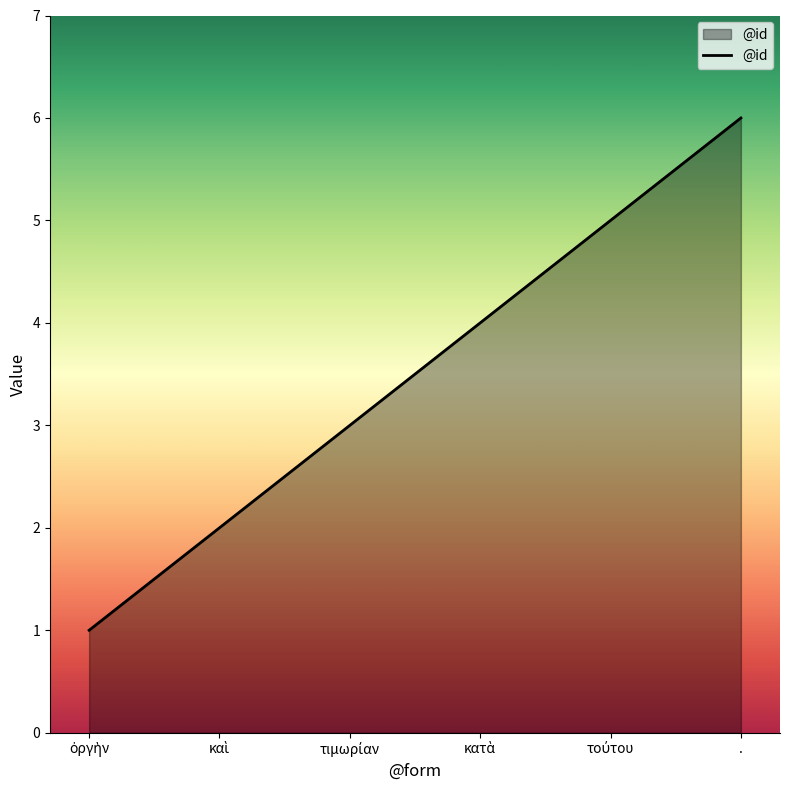

How many series are shown in this chart?

1